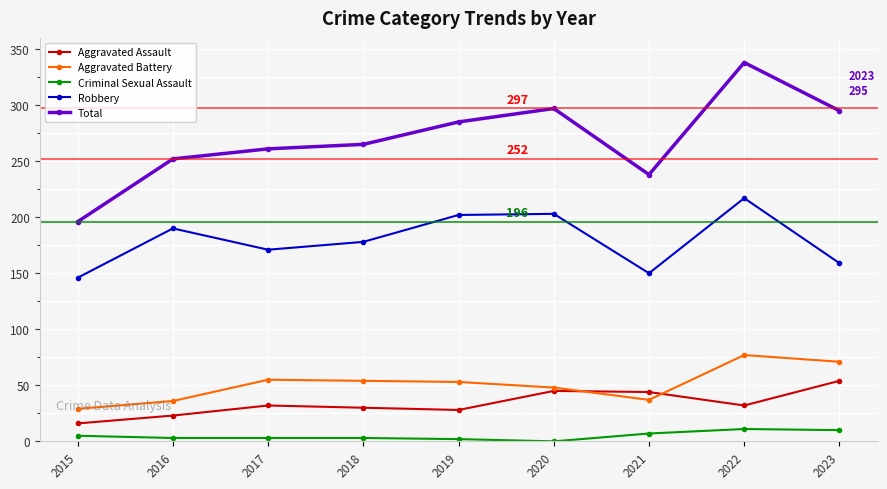

True or false: Aggravated Assault has more than 1 points higher than both neighbors.

True